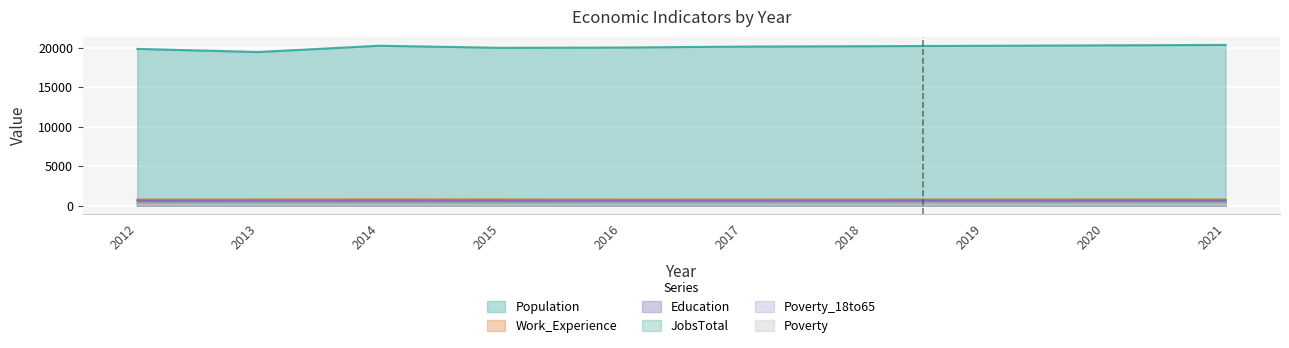

In Education, how many points are higher than both neighbors (excluding endpoints)?

1